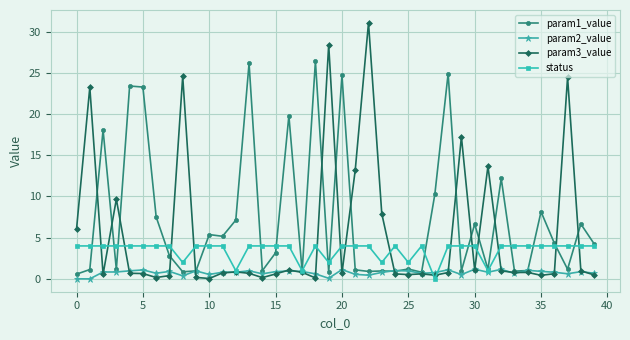

Which series has the largest range (max minus min)?

param3_value